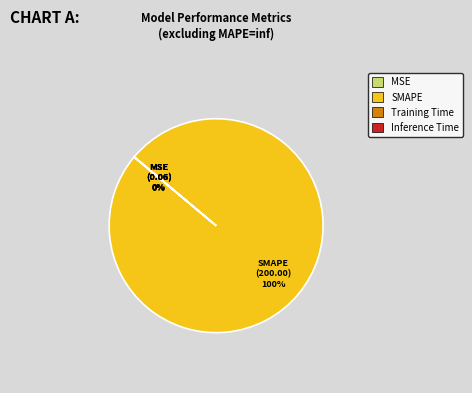

Does SMAPE account for over 50% of the chart?

Yes